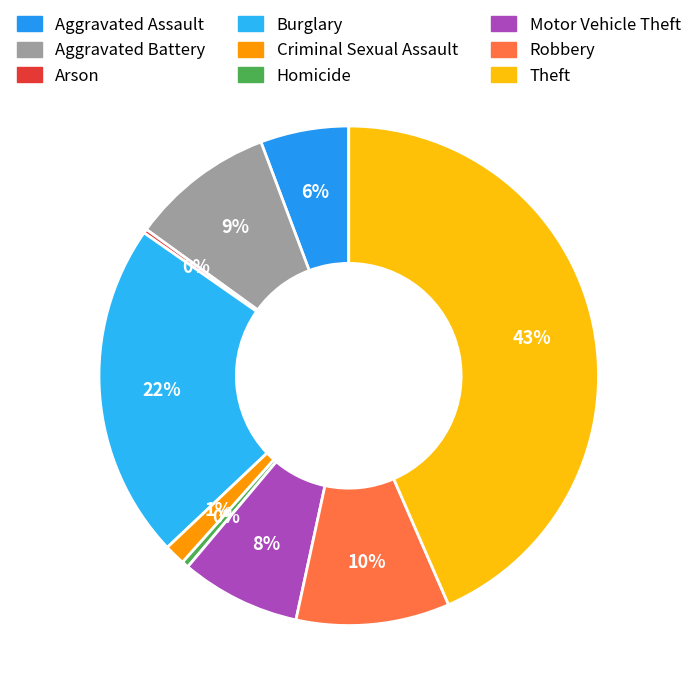

To the nearest percent, what is the combined percentage of Homicide and Arson?

1%